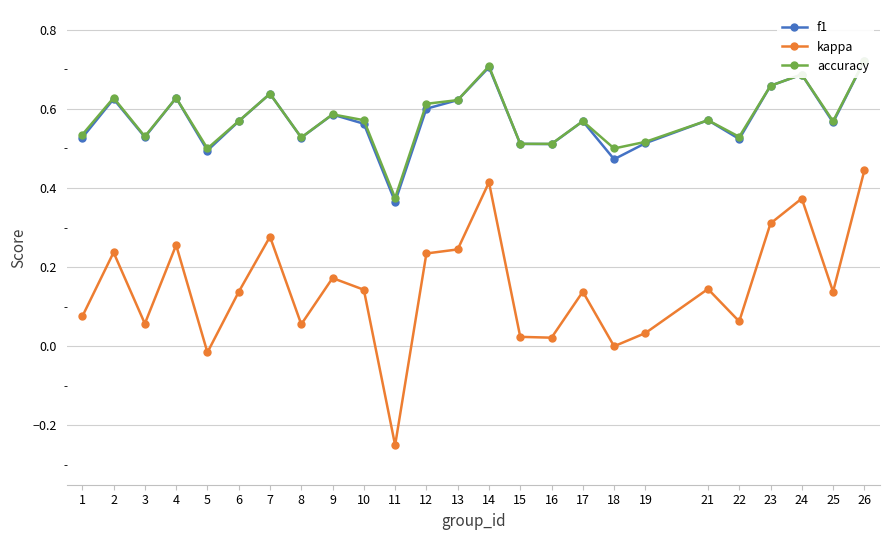

Count the f1 values in the range 0 to 1.

25